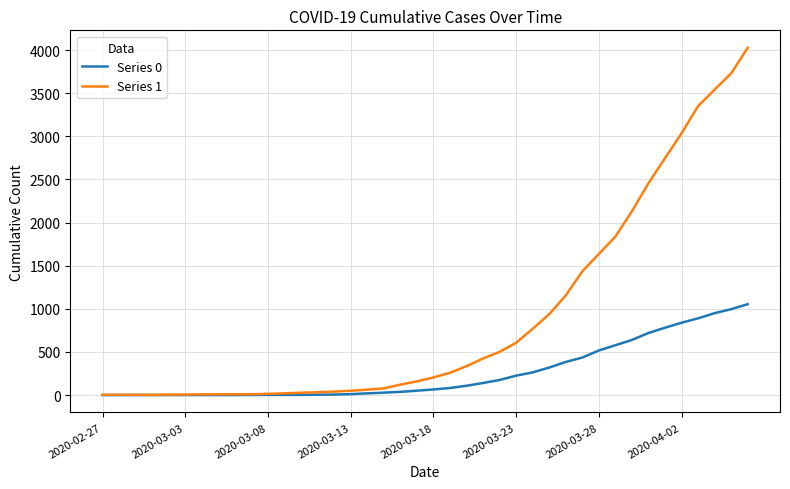

Which series has the widest spread of values?

Series 1